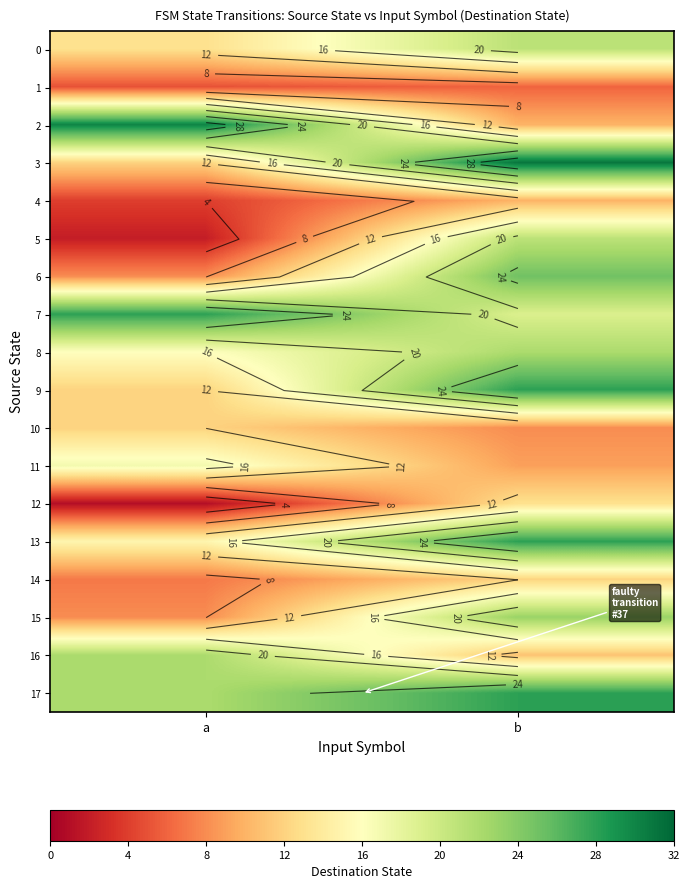

What is the difference between the highest and lowest values at a?

29